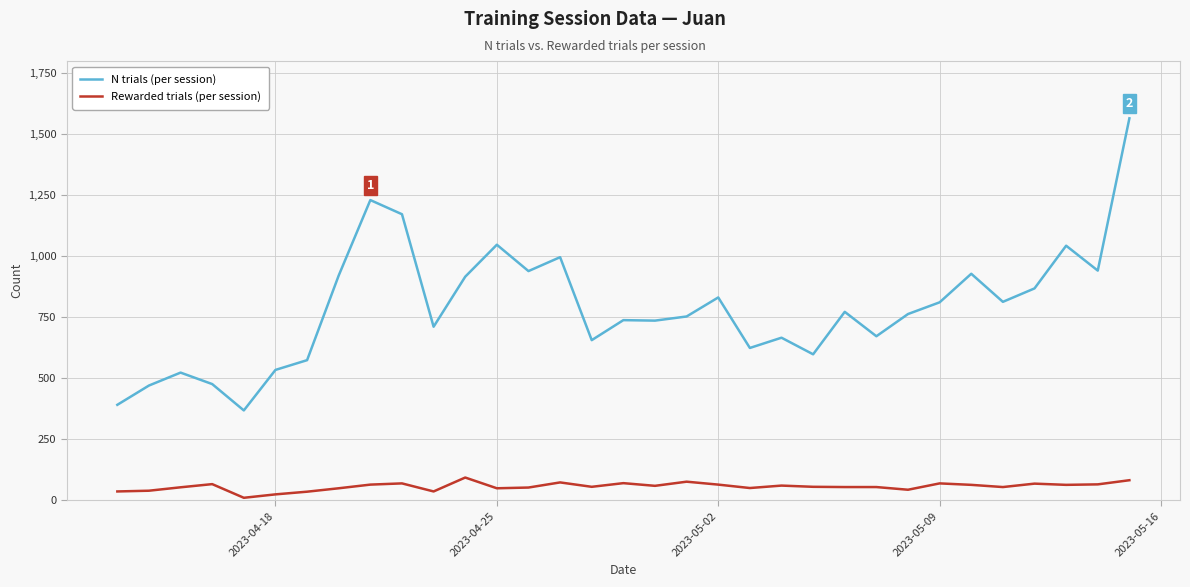

Which series has the largest range (max minus min)?

N trials (per session)